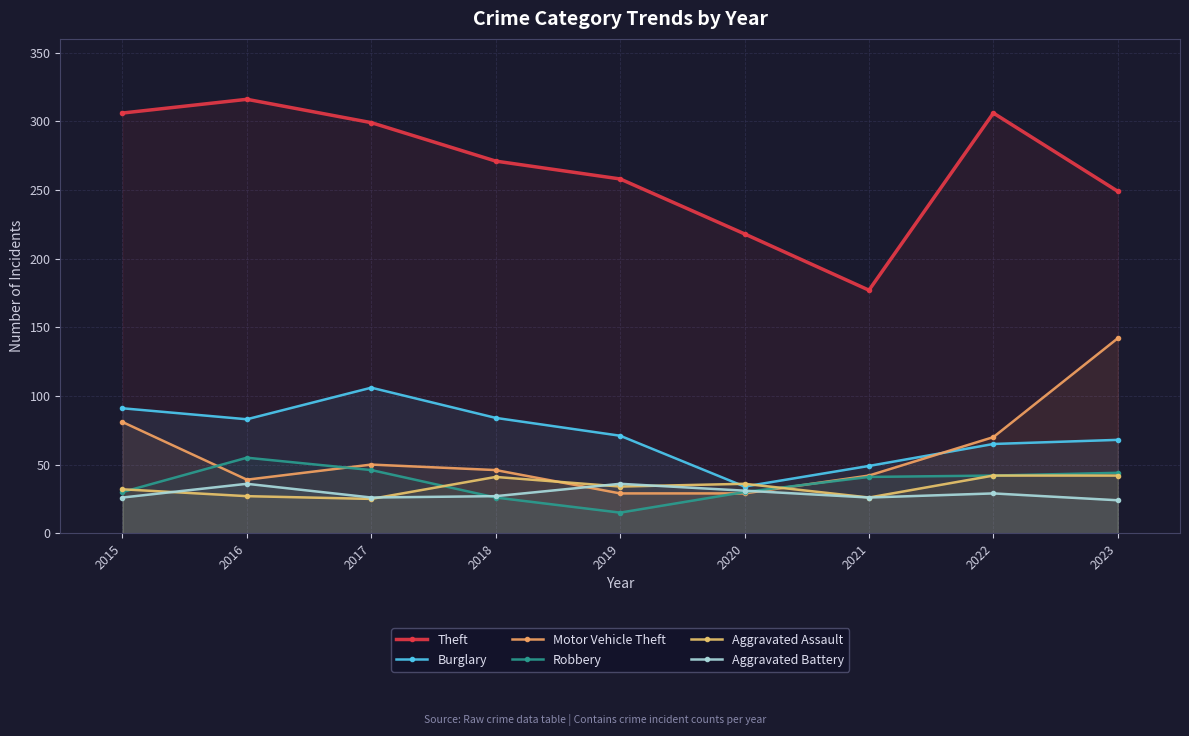

What is the sum of all Motor Vehicle Theft values?

528